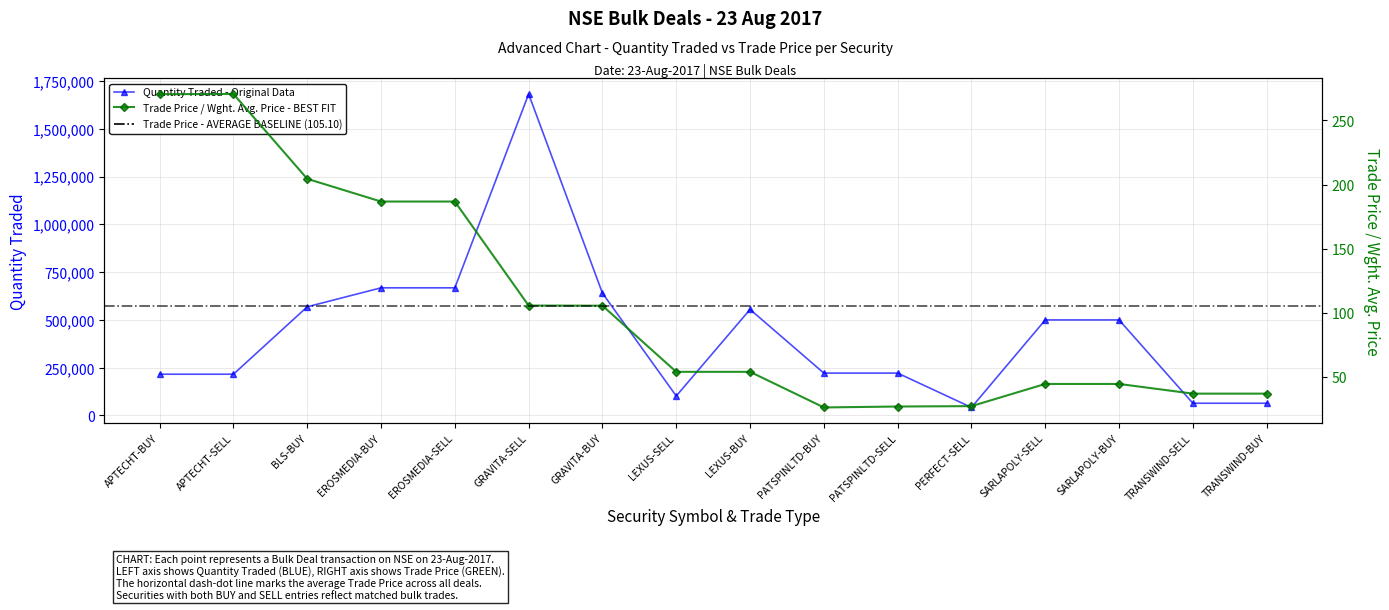

At which category does the chart reach its peak across all series?

GRAVITA-SELL